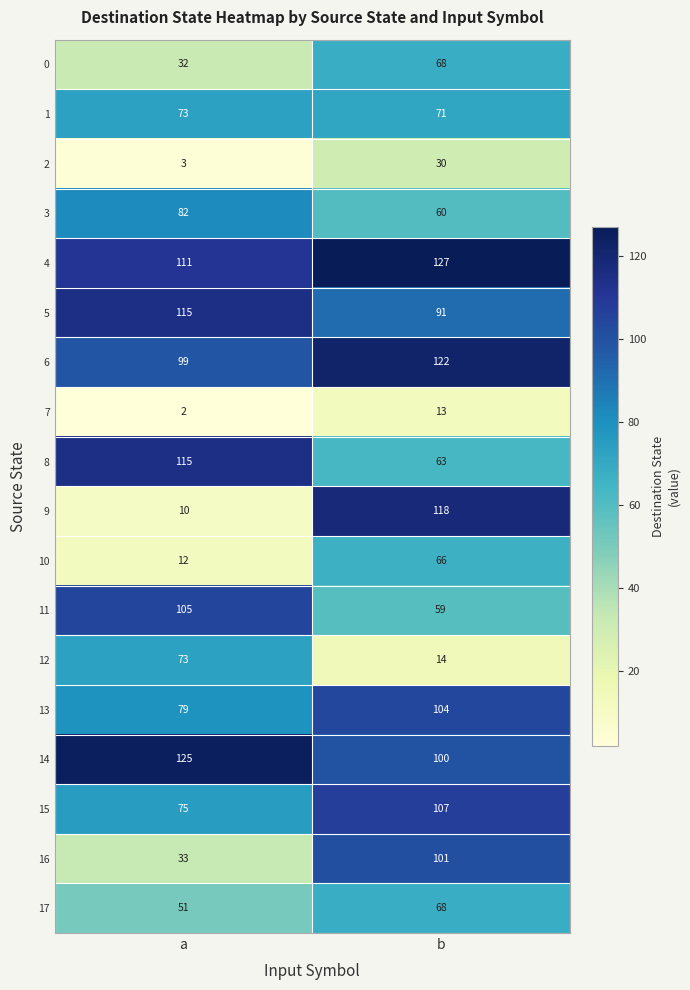

What is the approximate value of 0 at b, to the nearest 10?

70